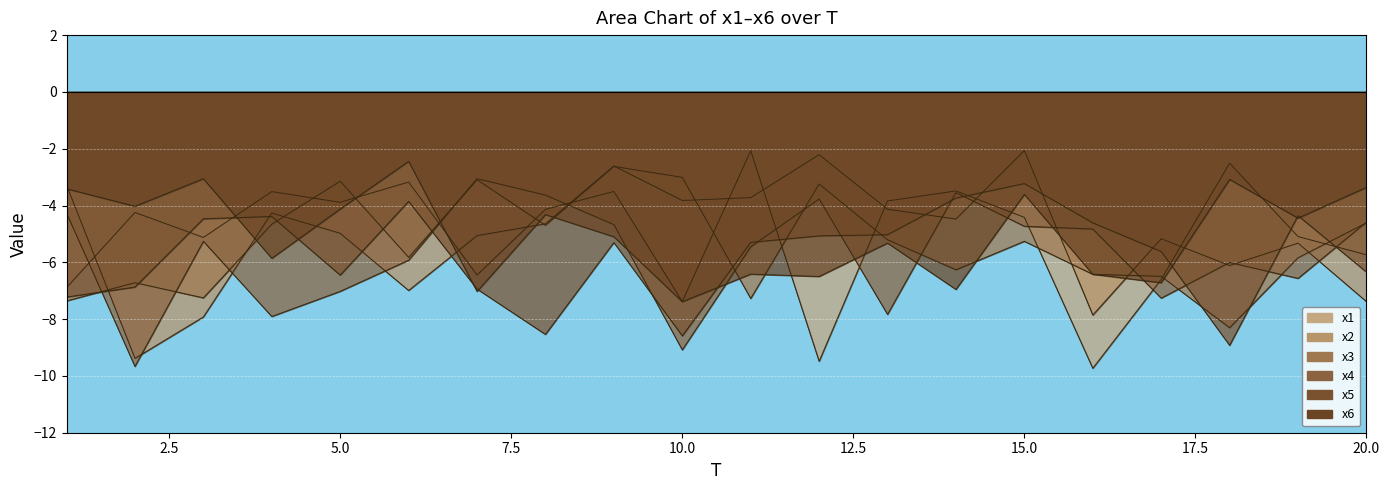

At which category does x4 reach its first local peak?

3